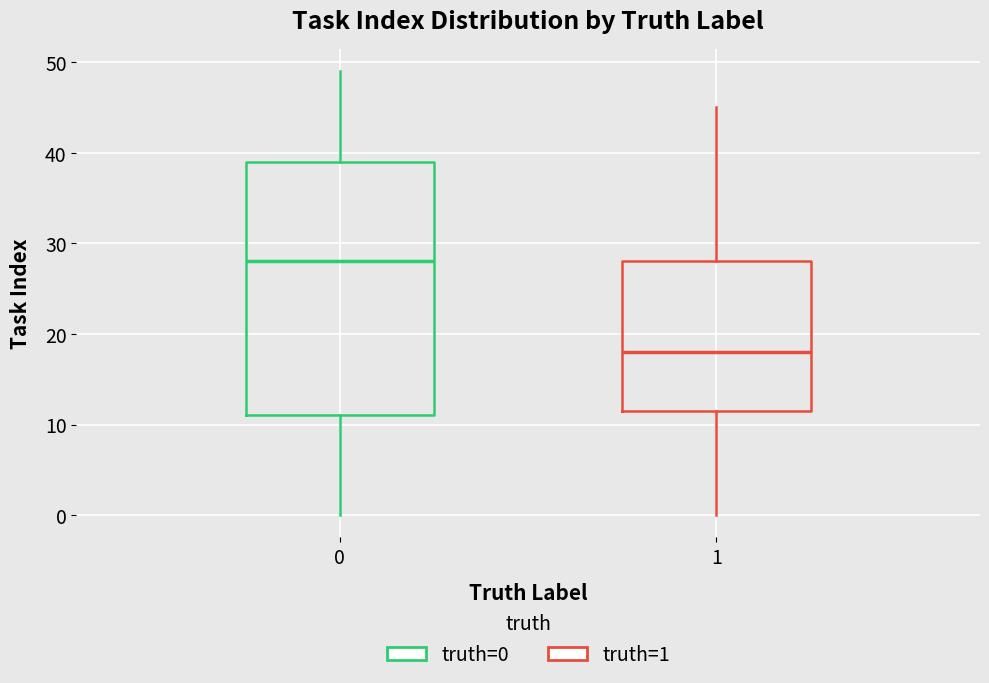

Where is the lower edge of the box at x = 0 on the y-axis? The values are not printed on the chart, so give them approximately, as read against the axis.

11